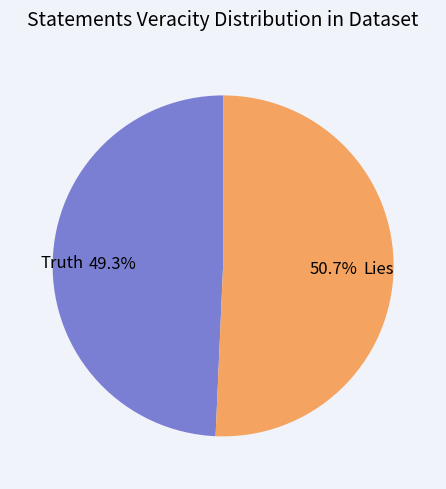

Which has a higher value, Lies or Truth?

Lies